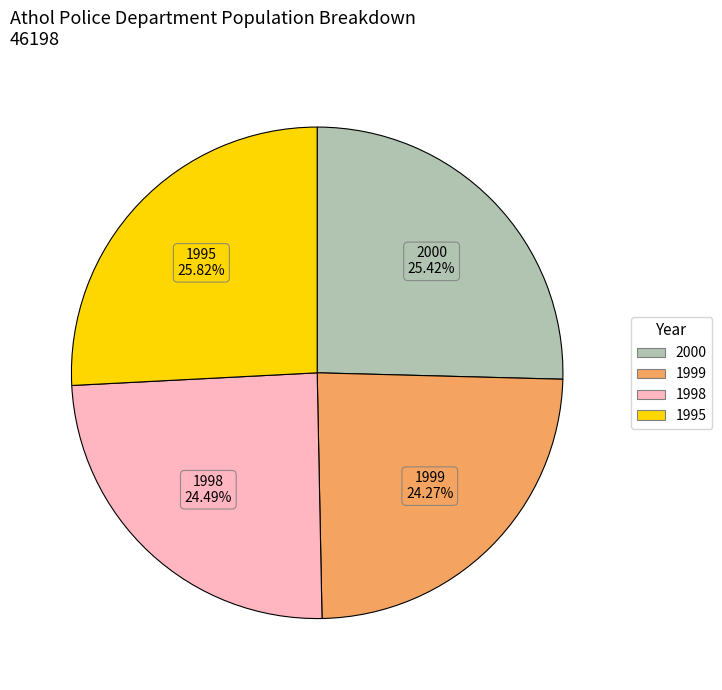

How many slices are in this pie chart?

4